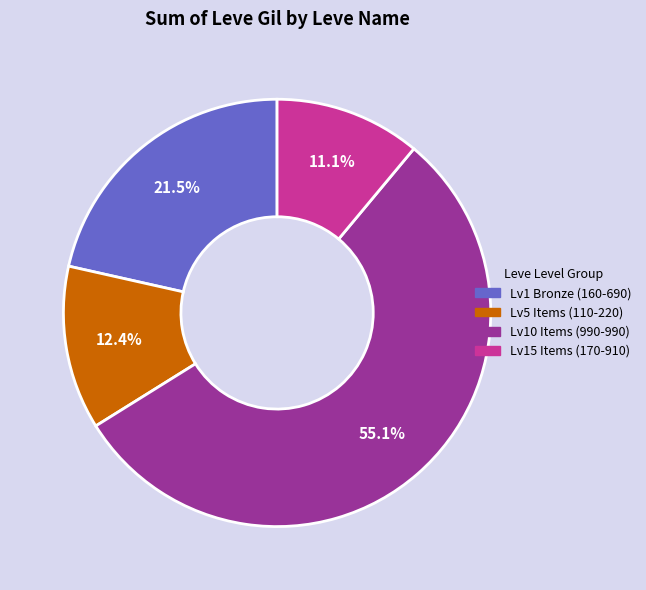

Is there any slice that represents more than half of the pie?

Yes